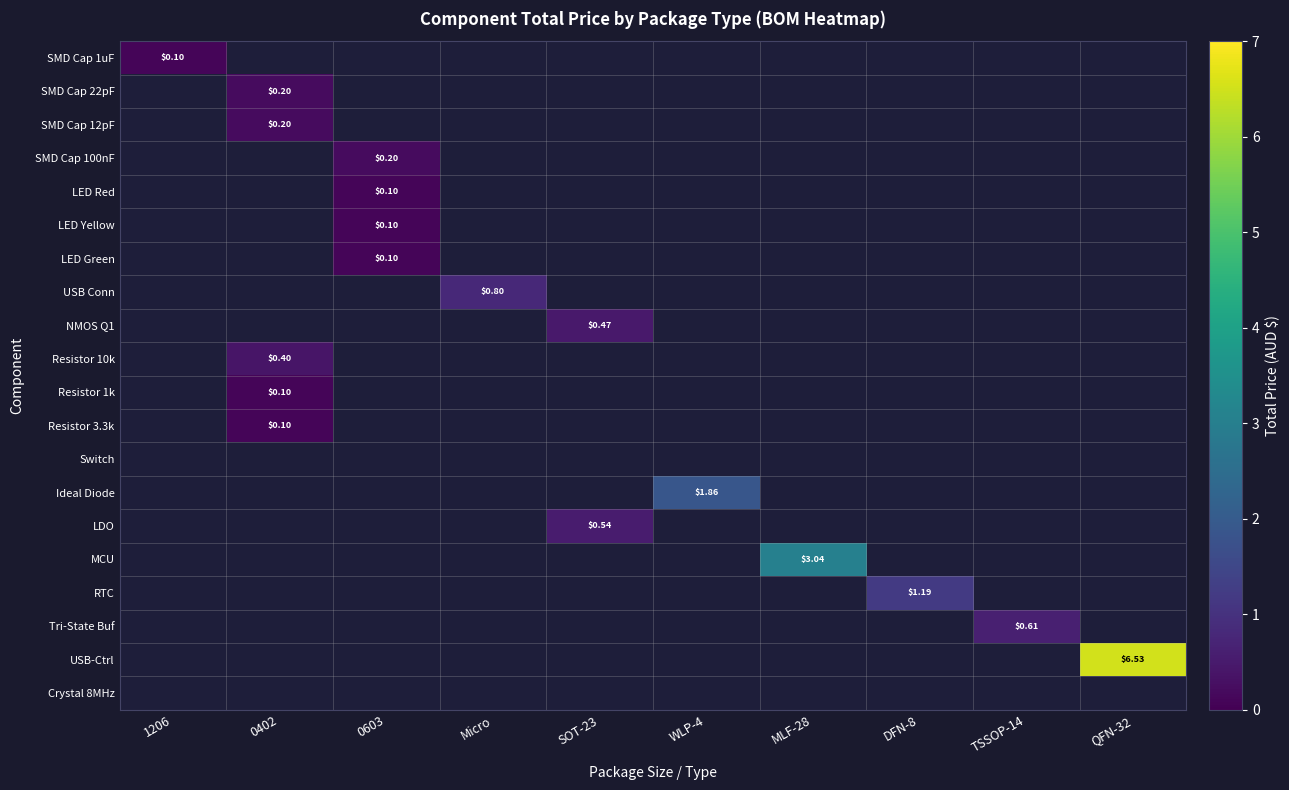

How many values in MCU are above zero?

1